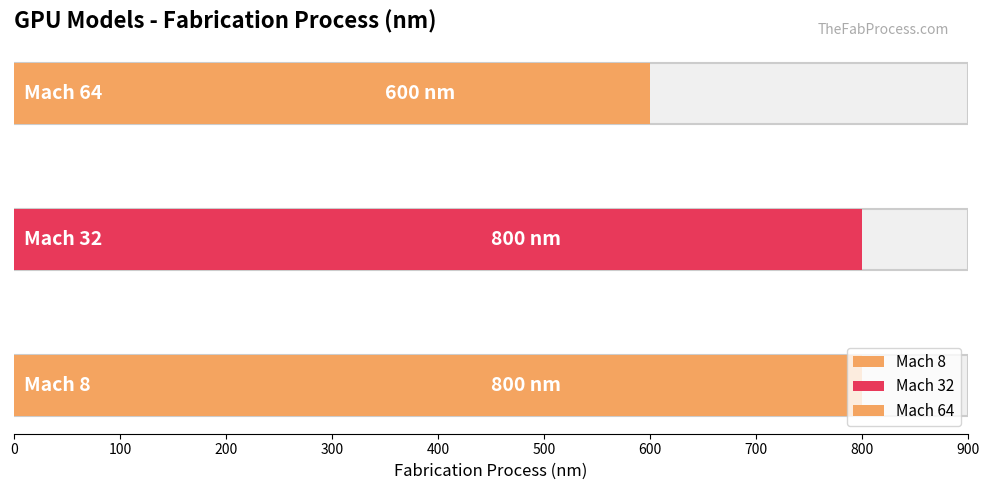

What is the minimum value shown in the chart?

600